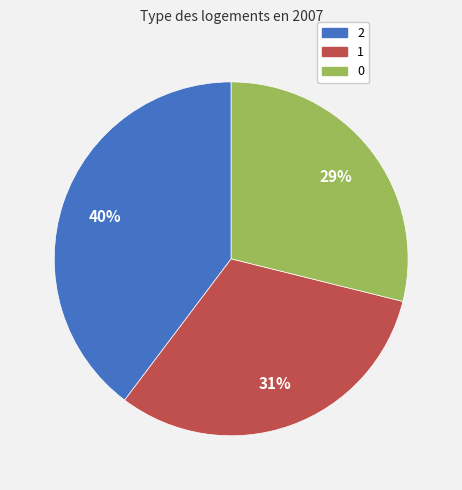

True or false: 2 accounts for 40% of the total.

True